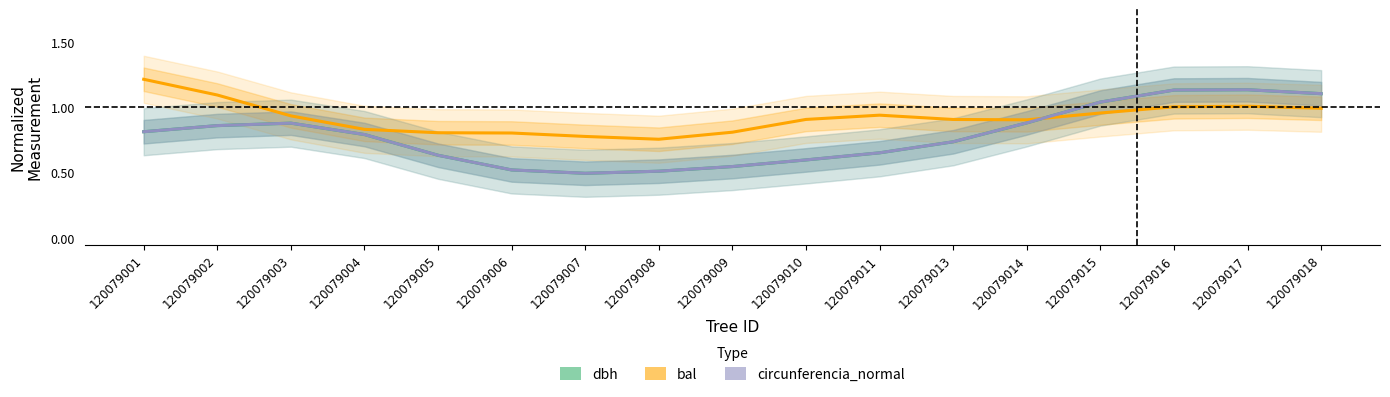

What is the value of the dbh point at the 6th from the left?

0.5